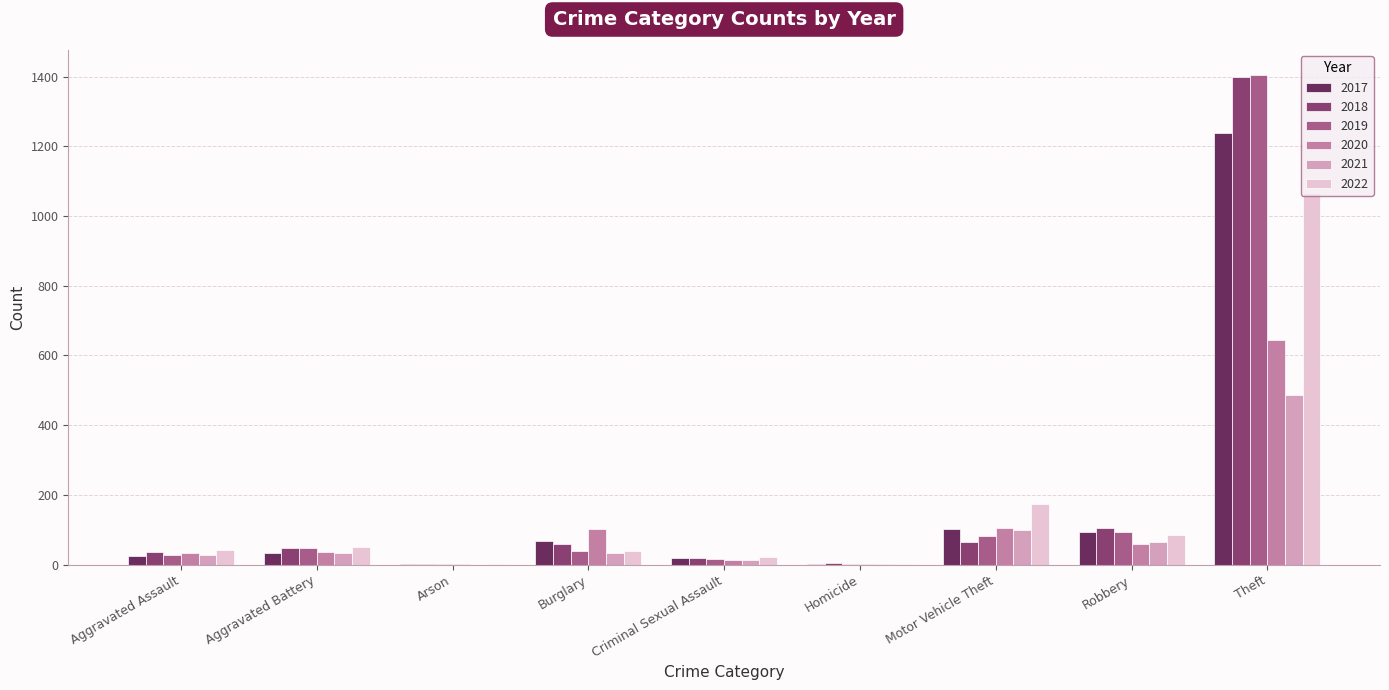

The 2018 series shows 703 at Theft. True or false?

False